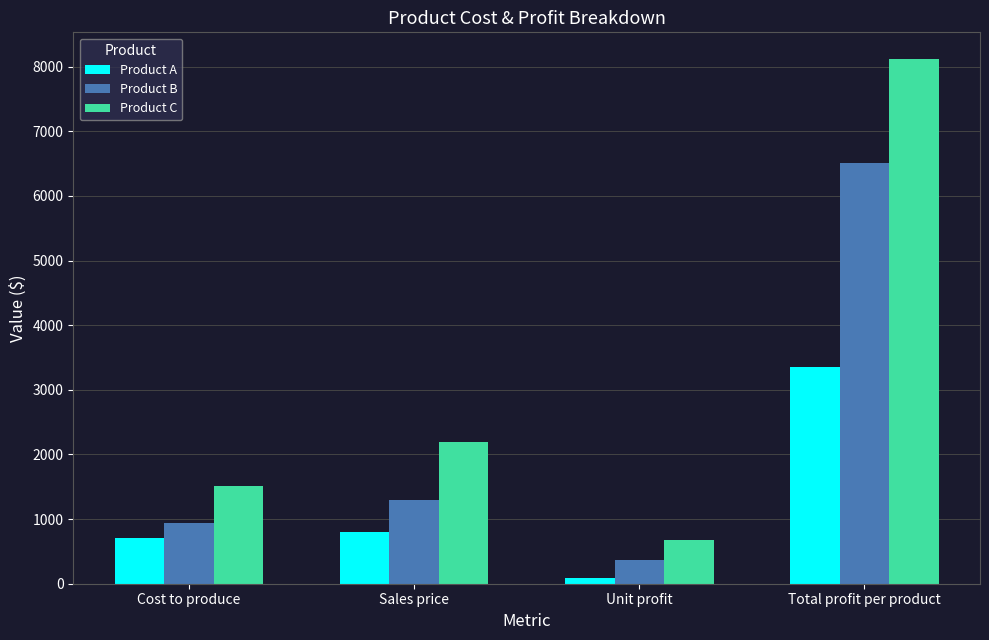

List the series in order of their overall mean, highest first.

Product C, Product B, Product A